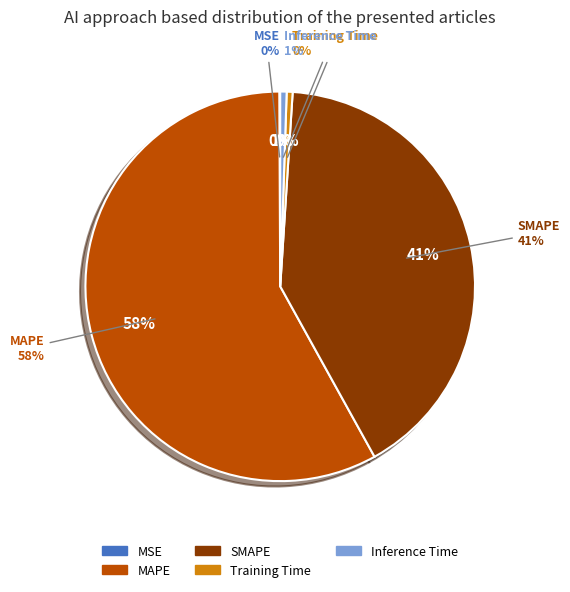

Is the sum of Training Time and SMAPE greater than half?

No